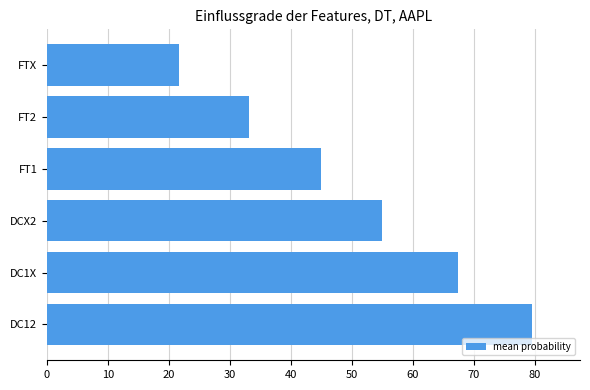

The value at FT1 is 13.3. True or false?

False